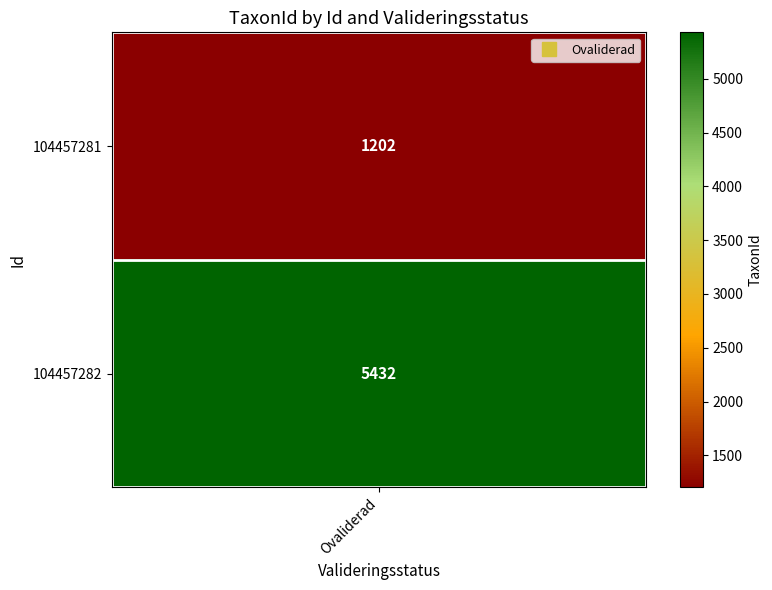

Reading left to right, transcribe all the data shown in this chart.

0=1202	1=5432